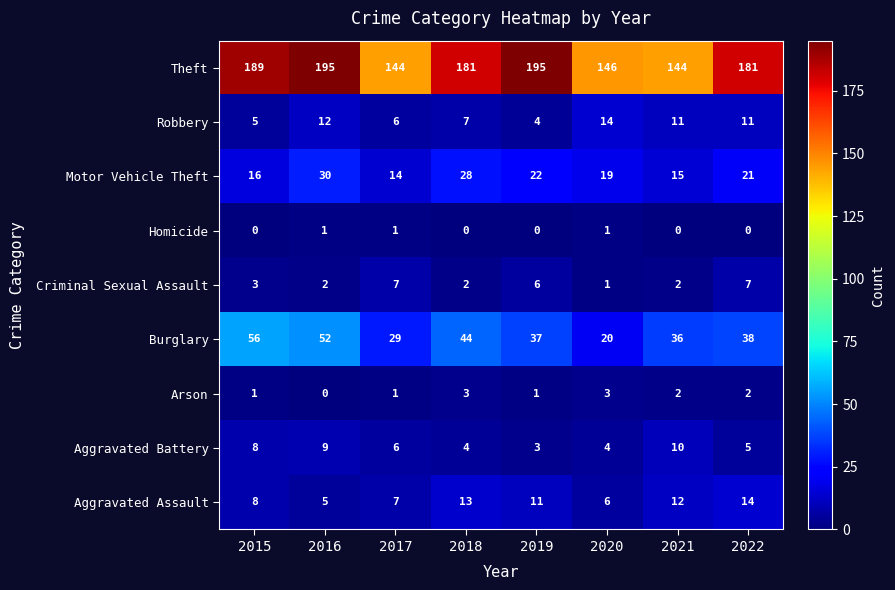

True or false: Criminal Sexual Assault has a value of 2 at 2018.

True